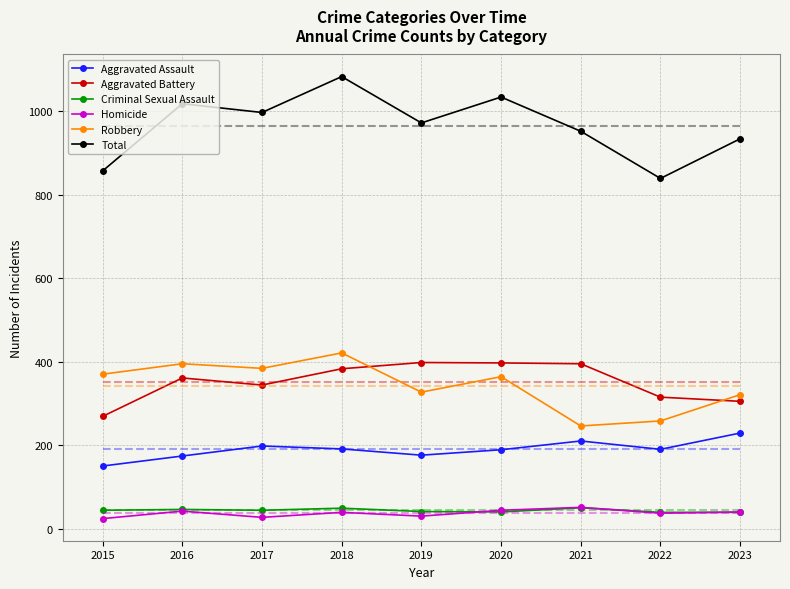

What is the total value across all series at 2022?

1678